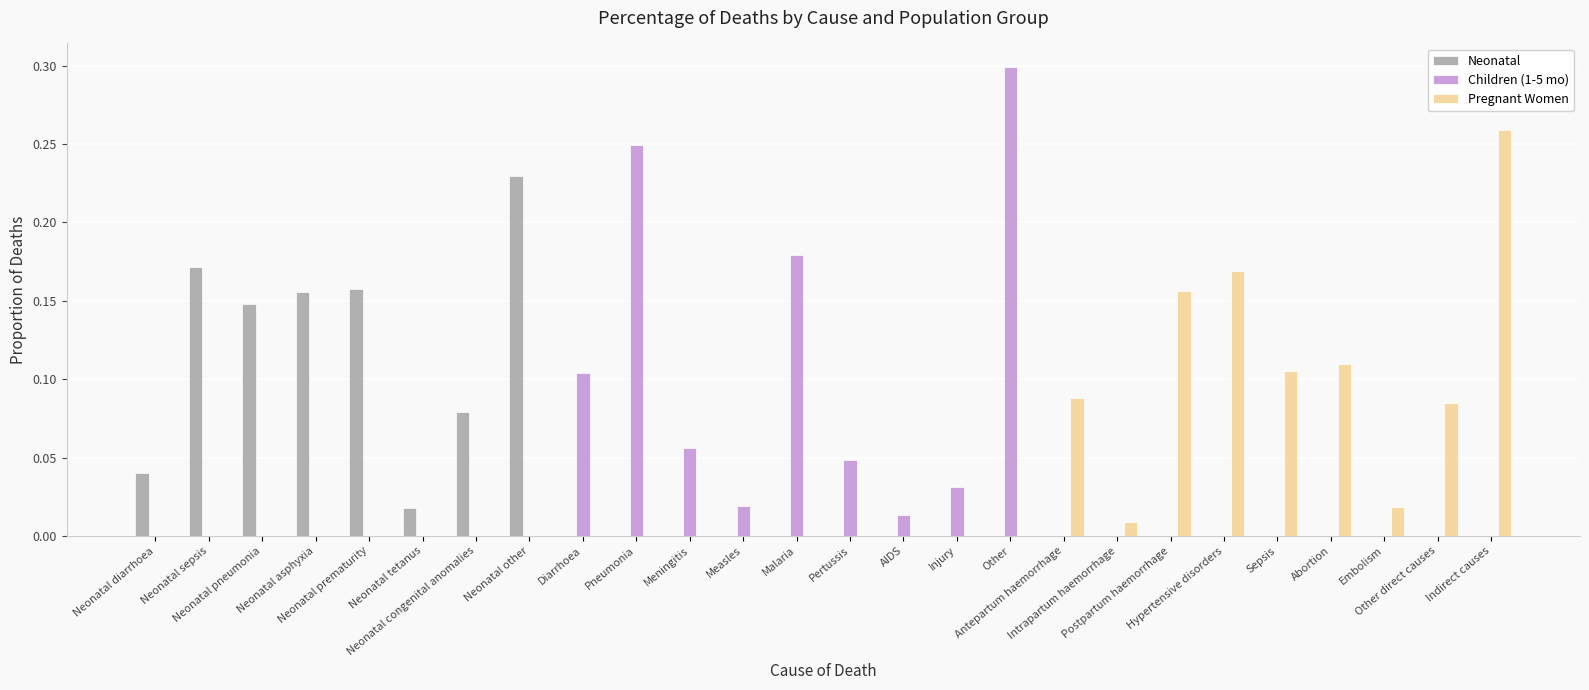

Count the number of categories in the chart.

26